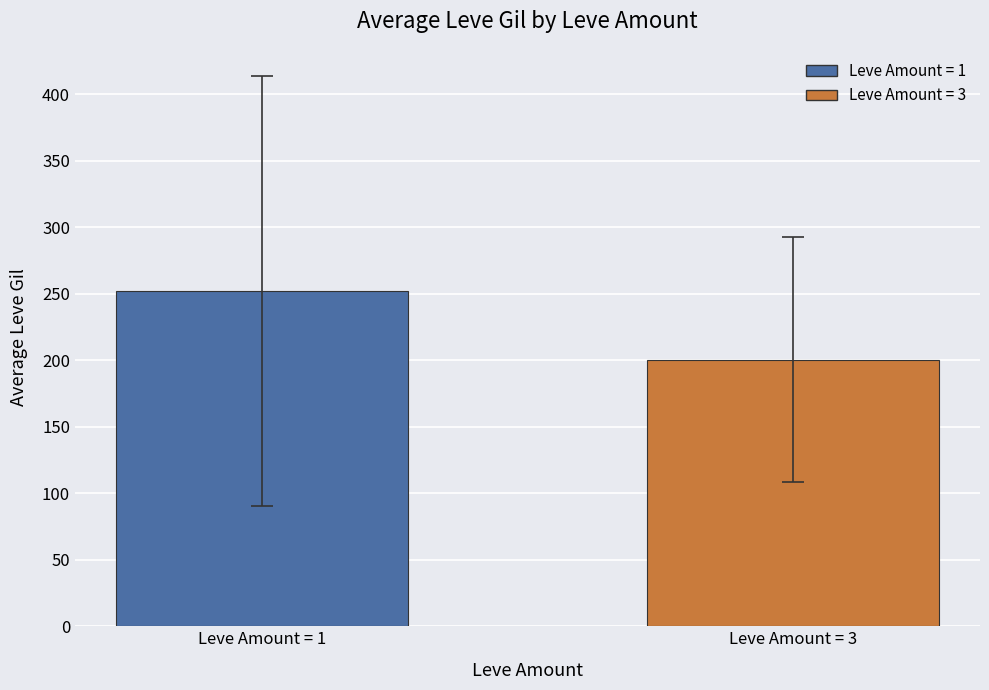

What is the maximum value shown in the chart?

251.9